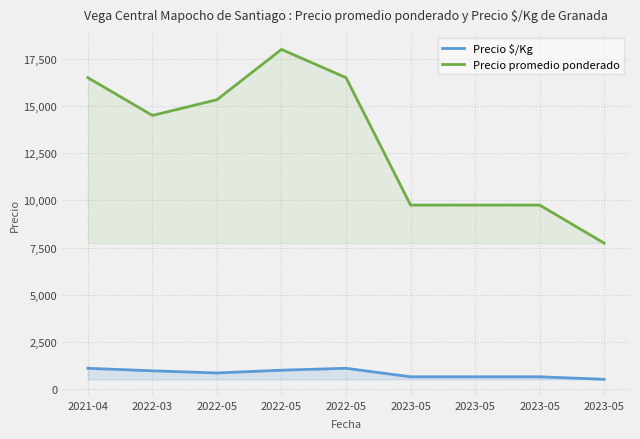

What is the label of the 9th point from the left?

2023-05